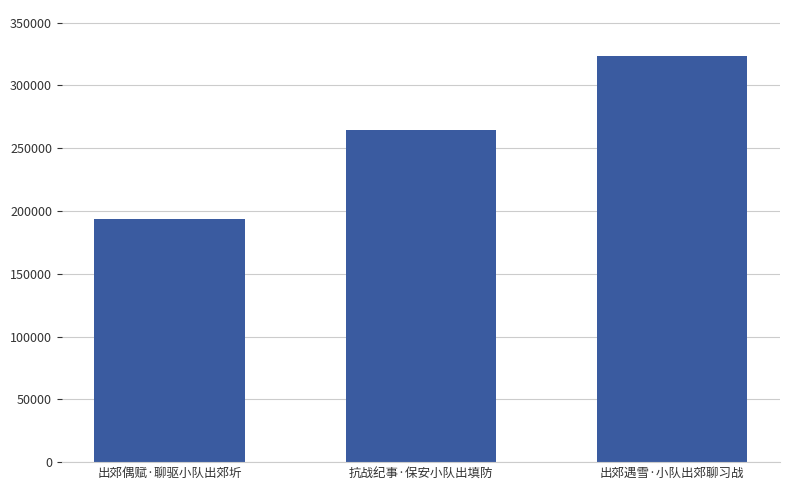

Reading right to left, what are all the values shown in this chart?

出郊遇雪·小队出郊聊习战=323291	抗战纪事·保安小队出填防=264837	出郊偶赋·聊驱小队出郊圻=193283